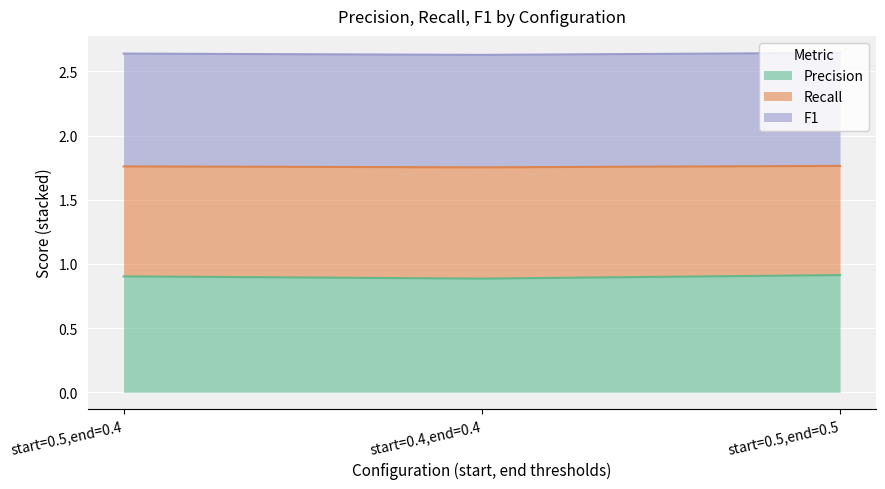

The Precision series shows 0.9 at start=0.5,end=0.5. True or false?

True